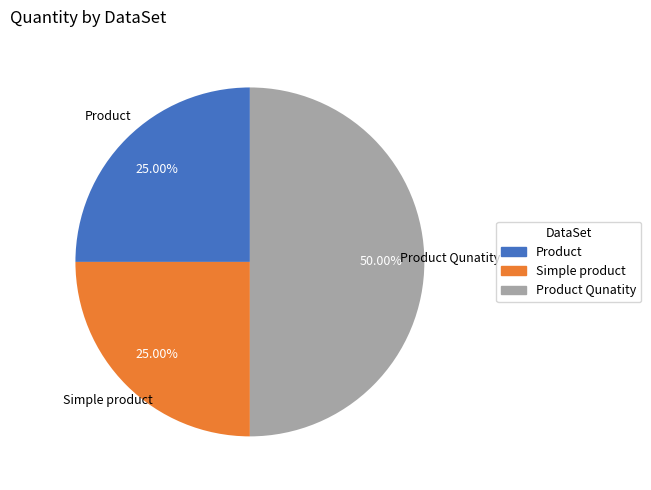

Count the number of slices in the pie.

3